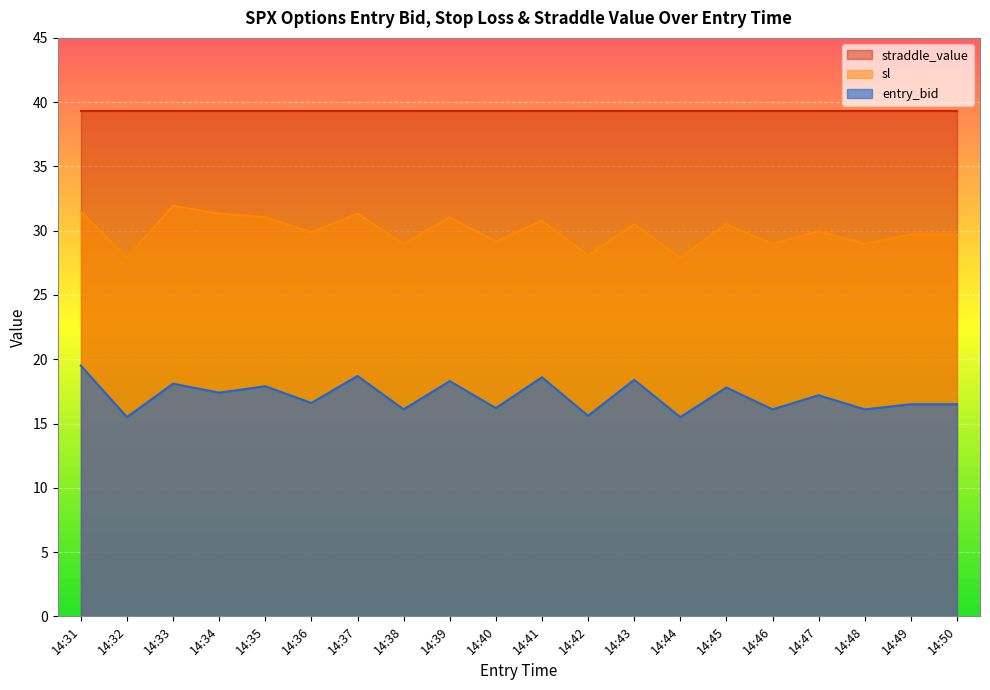

What is the difference between the maximum and minimum values in the entry_bid series?

4.0